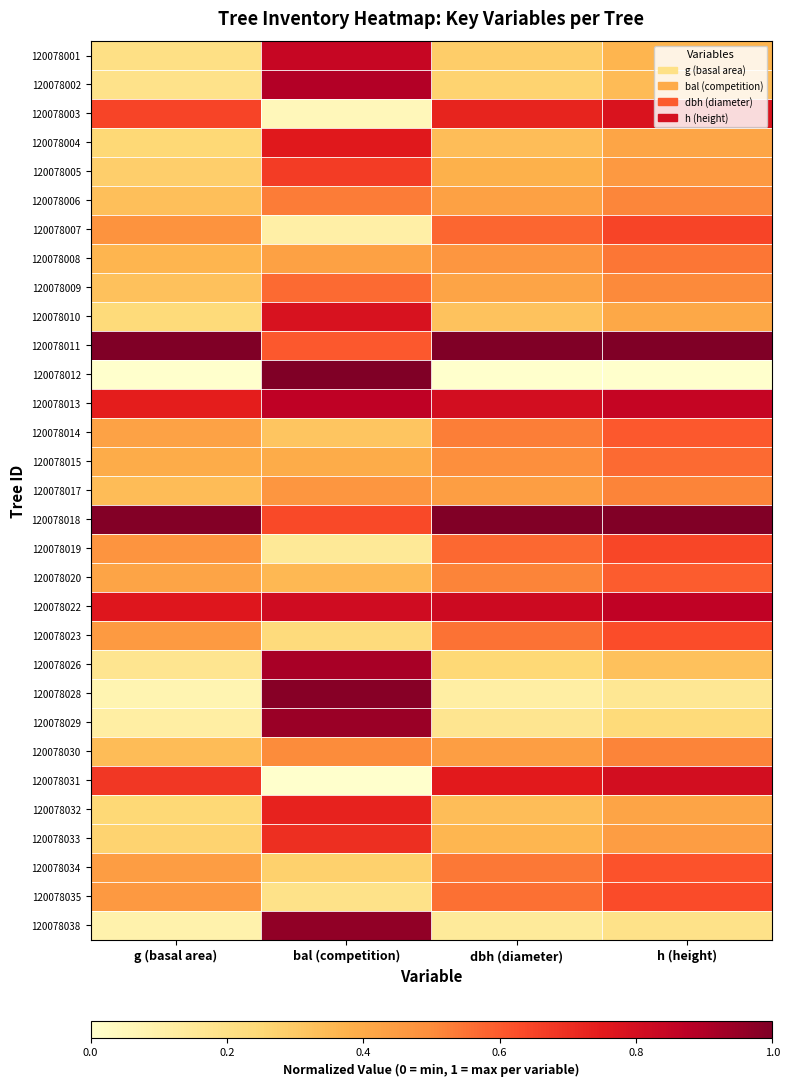

Which label corresponds to the smallest value in the chart?

g (basal area)